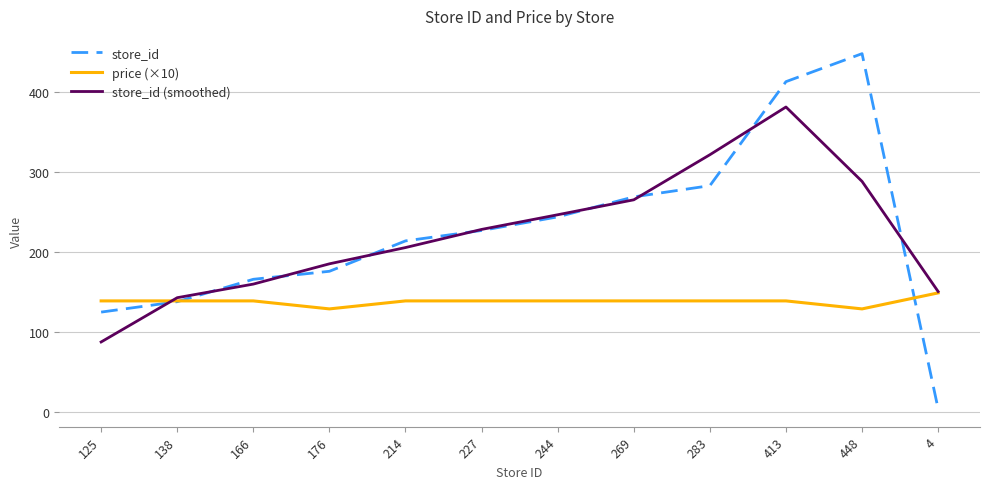

Where is the first local maximum for store_id (smoothed)?

413